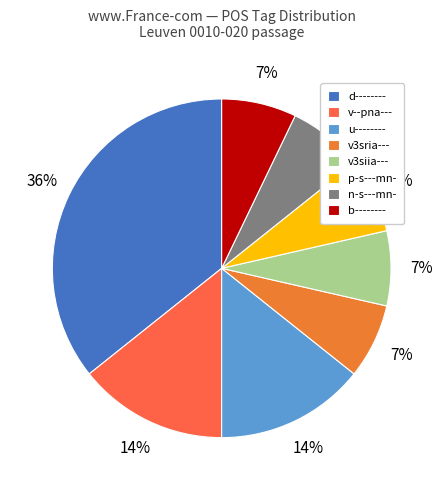

To the nearest percent, what percentage of the pie is d--------?

36%